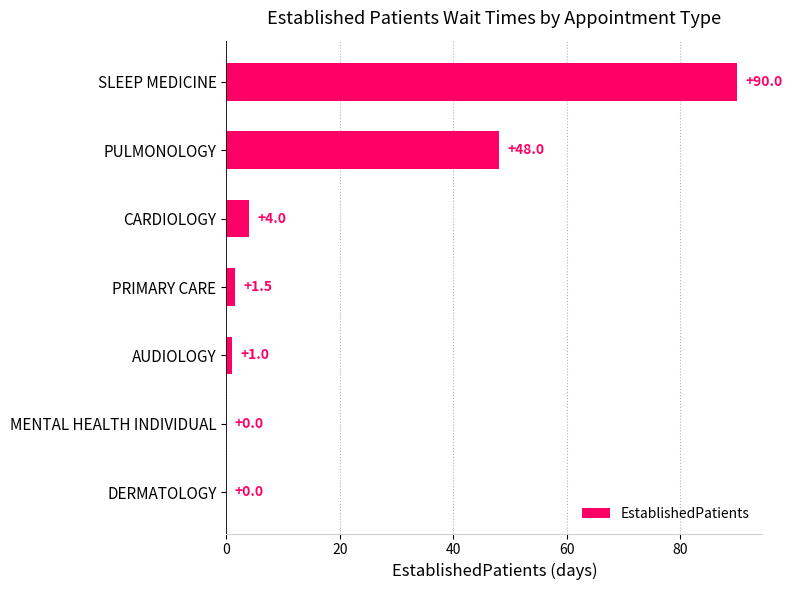

What is the change in value from AUDIOLOGY to SLEEP MEDICINE?

+89.0